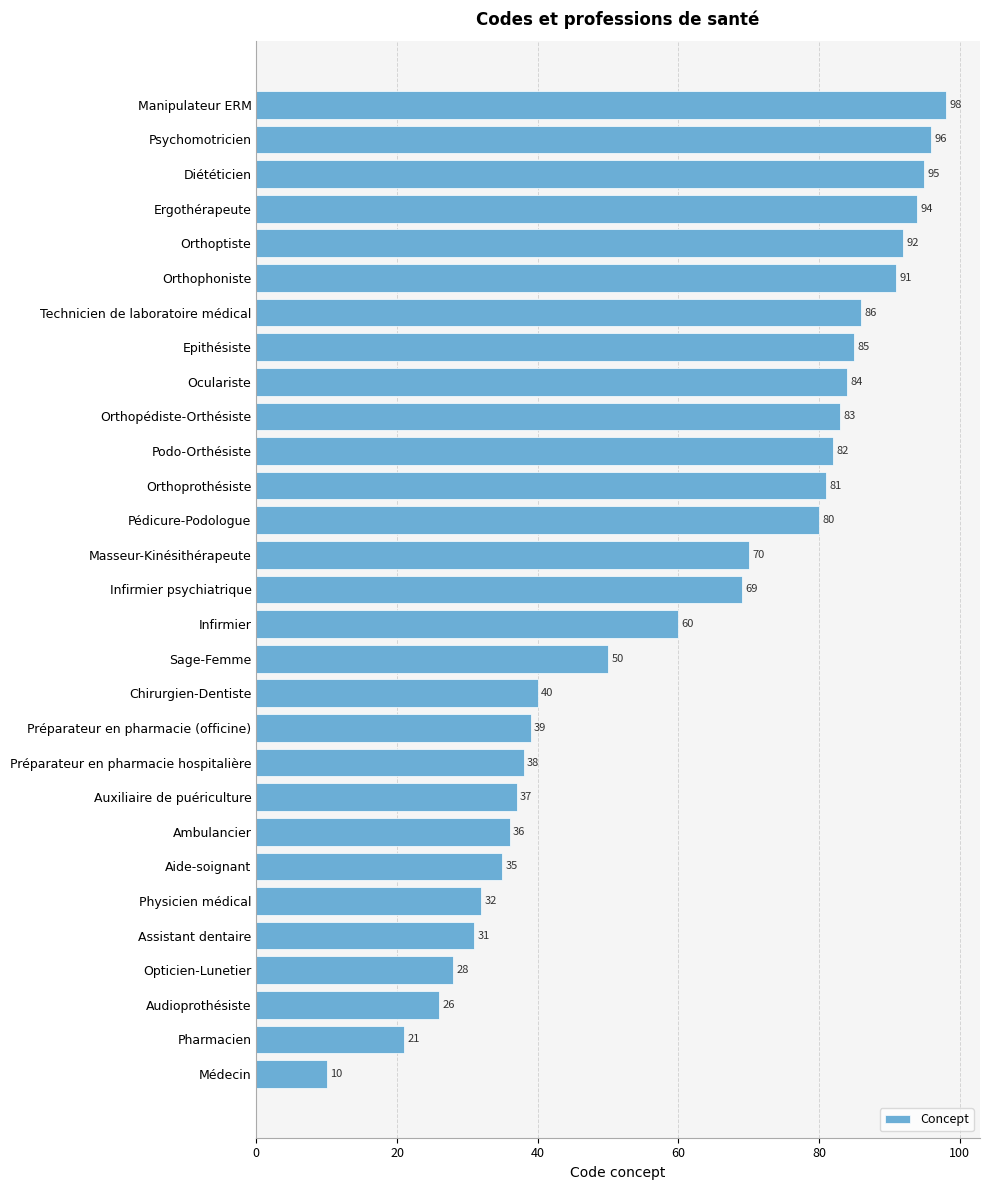

Is it true that the value at Infirmier psychiatrique is 42?

False